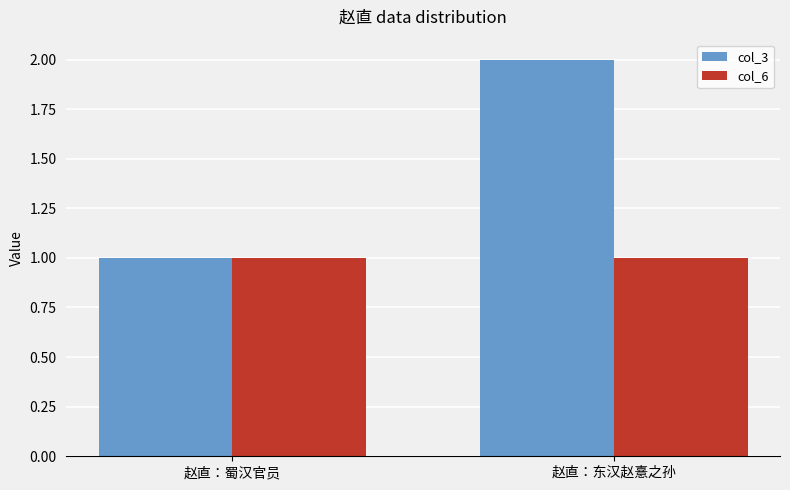

Count the number of data series in this chart.

2